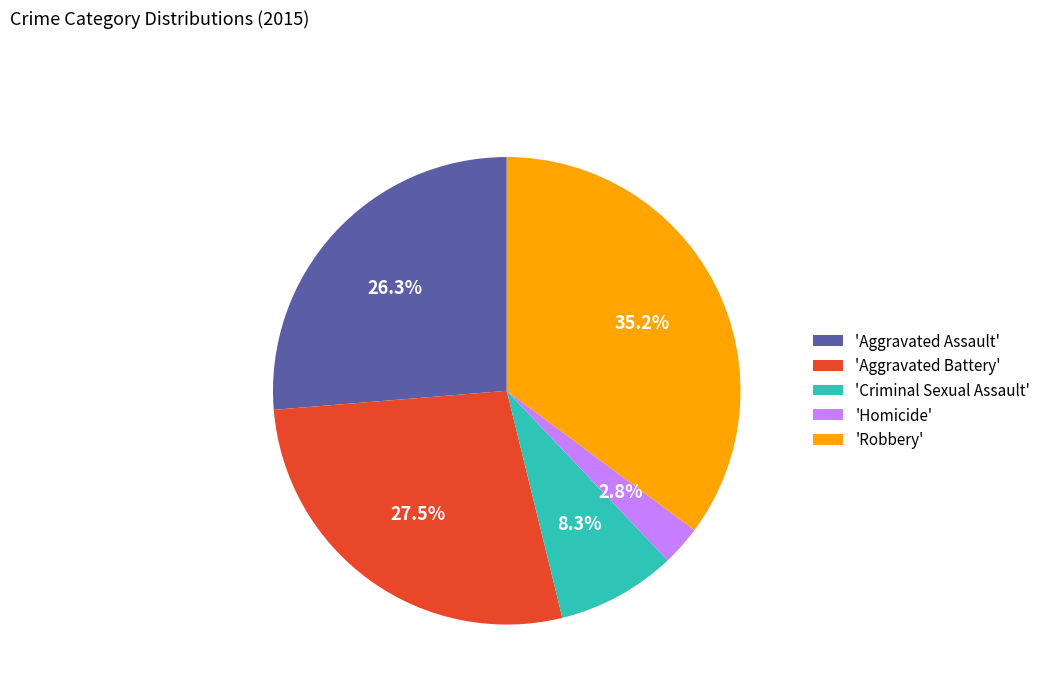

Combined, what portion of the pie is 'Aggravated Battery' and 'Homicide'?

30.3%